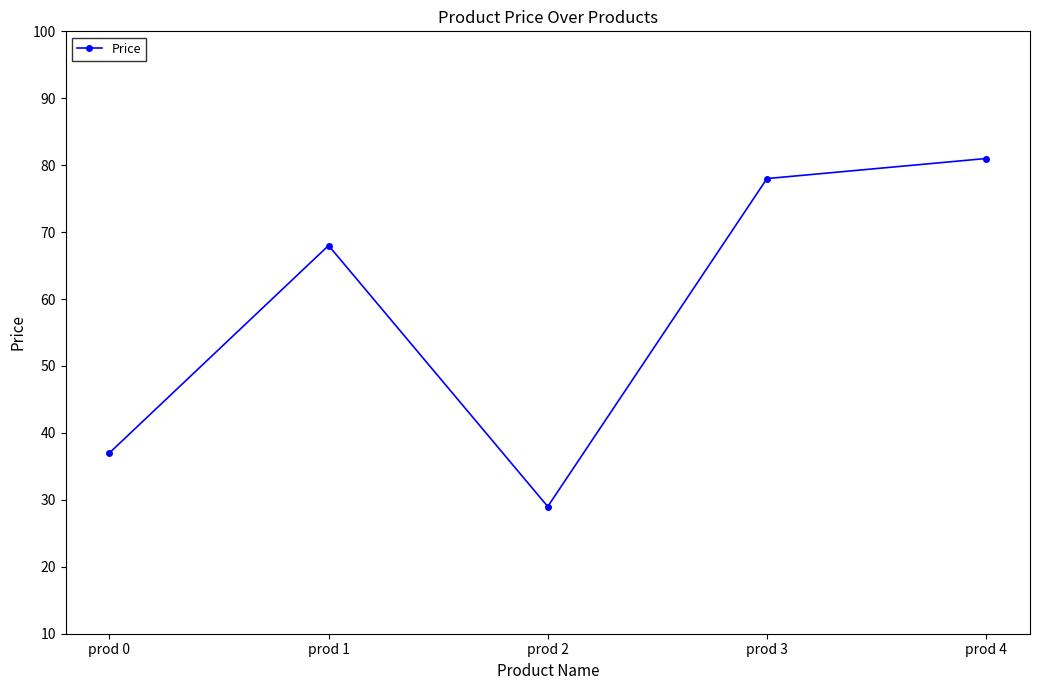

Does the chart display data point markers on the line(s)?

Yes